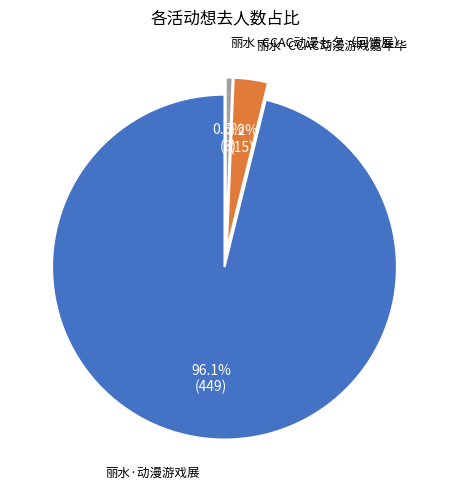

What percentage is the 丽水·CCAC动漫七夕（回馈展） slice, to the nearest percent?

1%